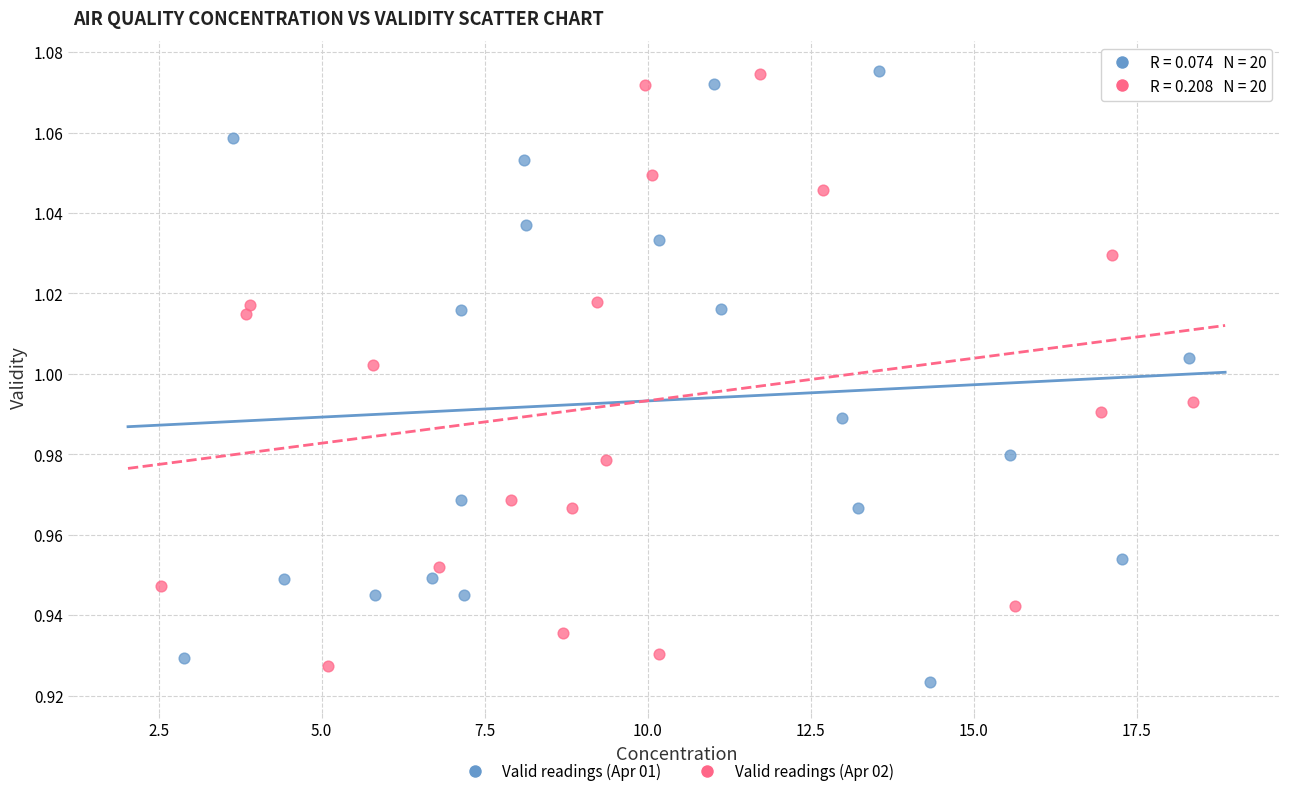

What are all the series names shown in the legend?

Valid readings (Apr 01), Valid readings (Apr 02)